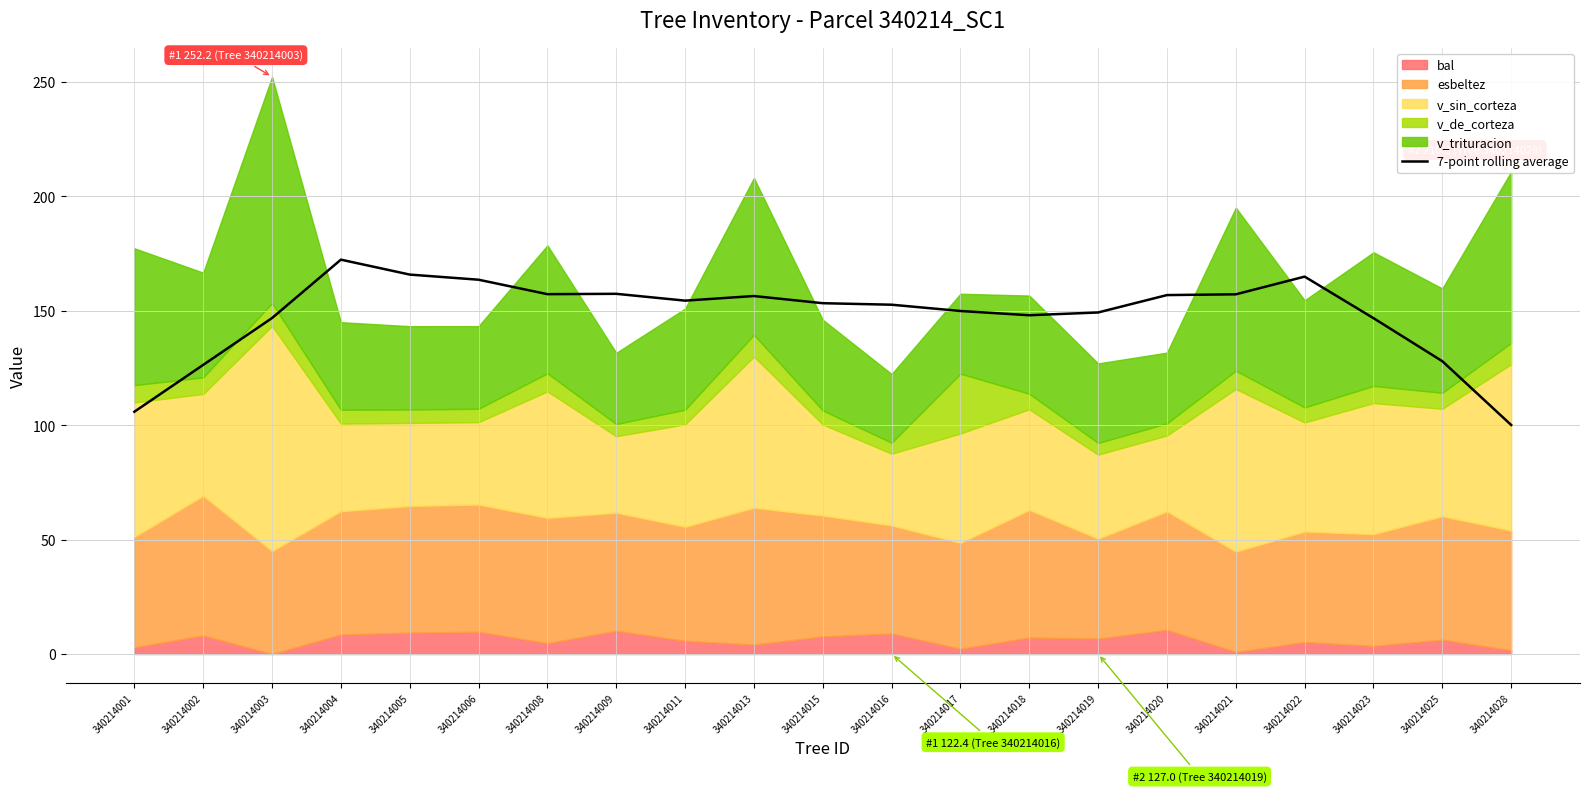

What is the value of the 15th point from the left?

149.3